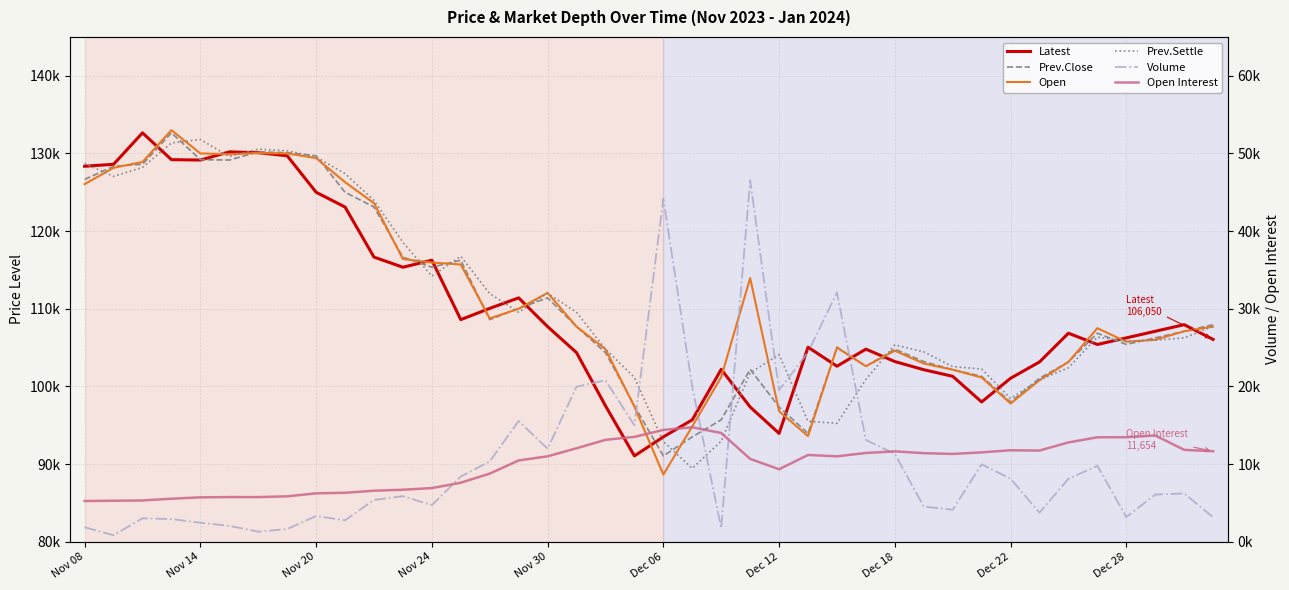

Which series ends up on top after the final intersection of Open and Latest?

Open